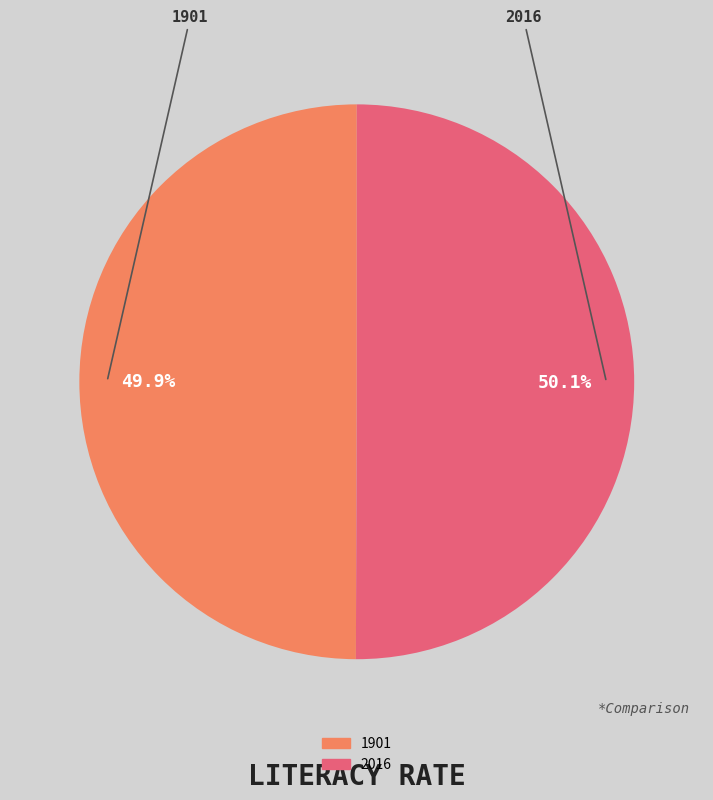

What is the total percentage of 1901 and 2016?

100.0%